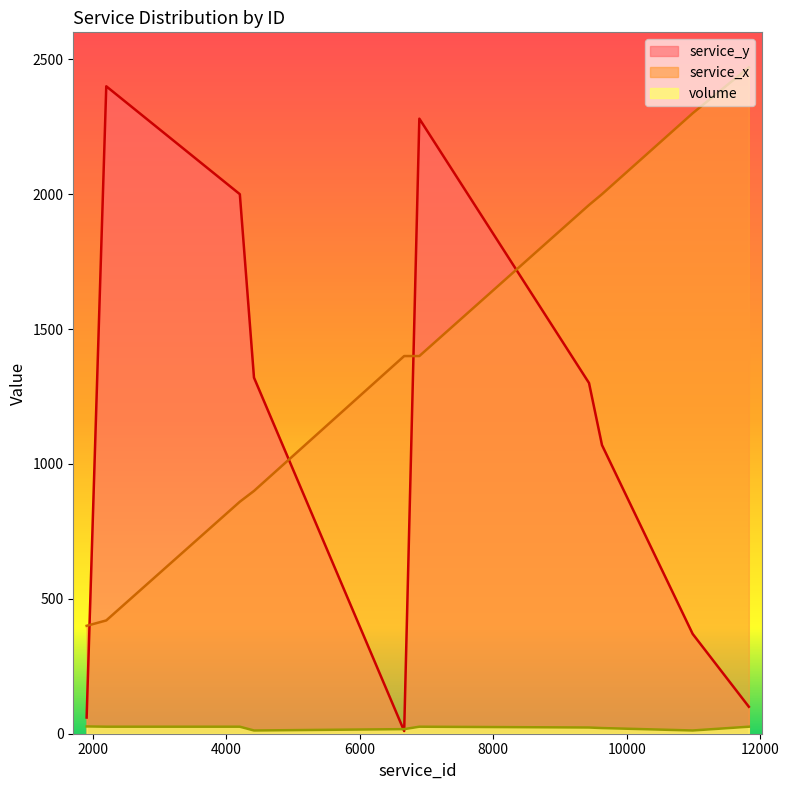

What is the value of the service_x point at the 4th from the left?

900